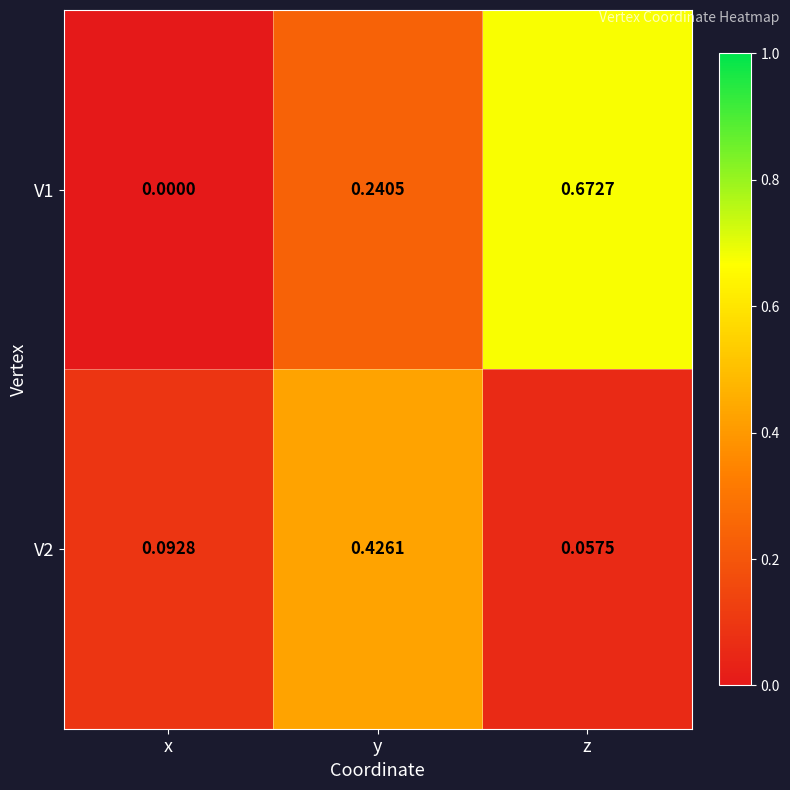

Which series has the largest range (max minus min)?

V1